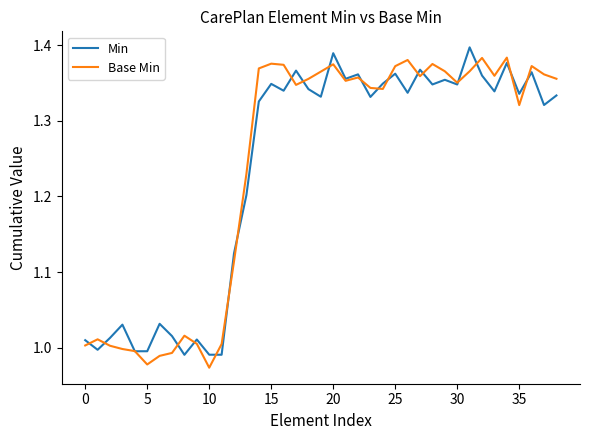

At which label does Min first exceed 1?

0